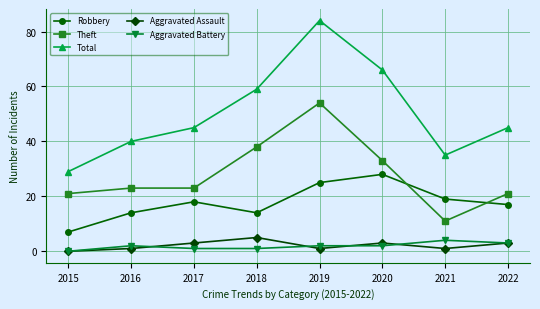

At how many categories does at least one series exceed 51?

3